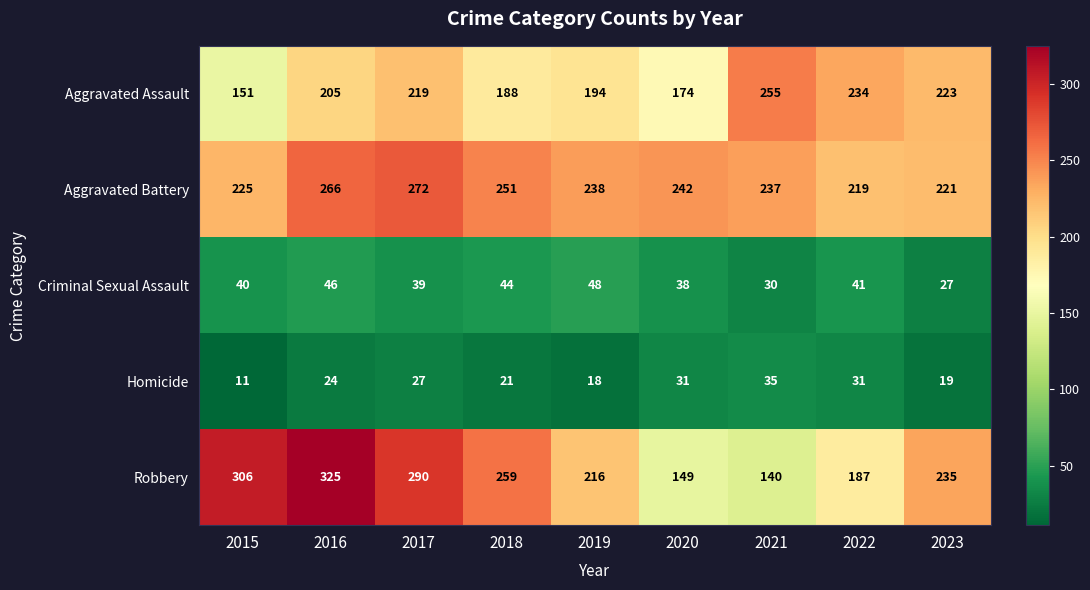

At which label does Robbery first exceed 235?

2015